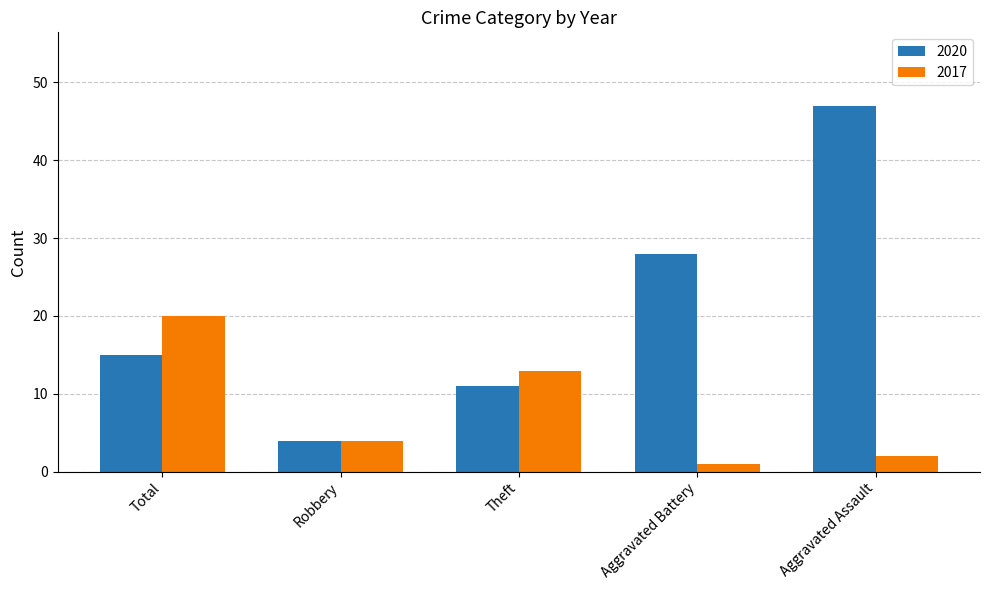

What is the average value of the 2017 series?

8